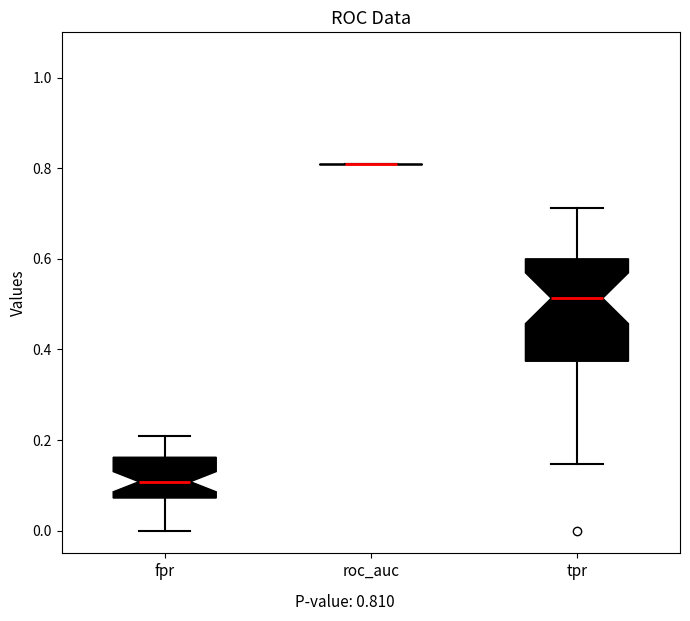

Which box is the tallest, from its lower edge to its upper edge?

tpr